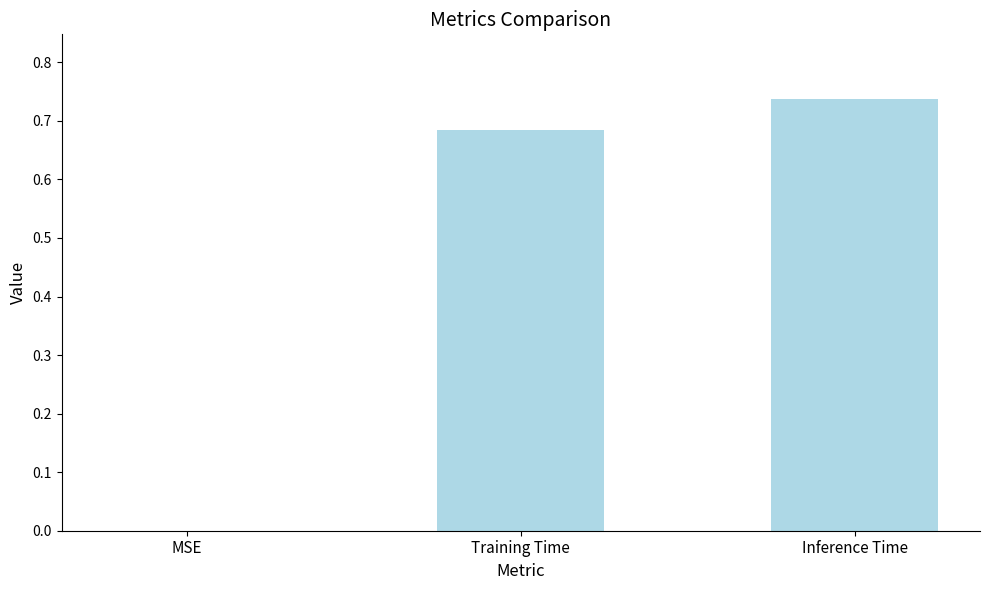

Between MSE and Inference Time, which is larger?

Inference Time